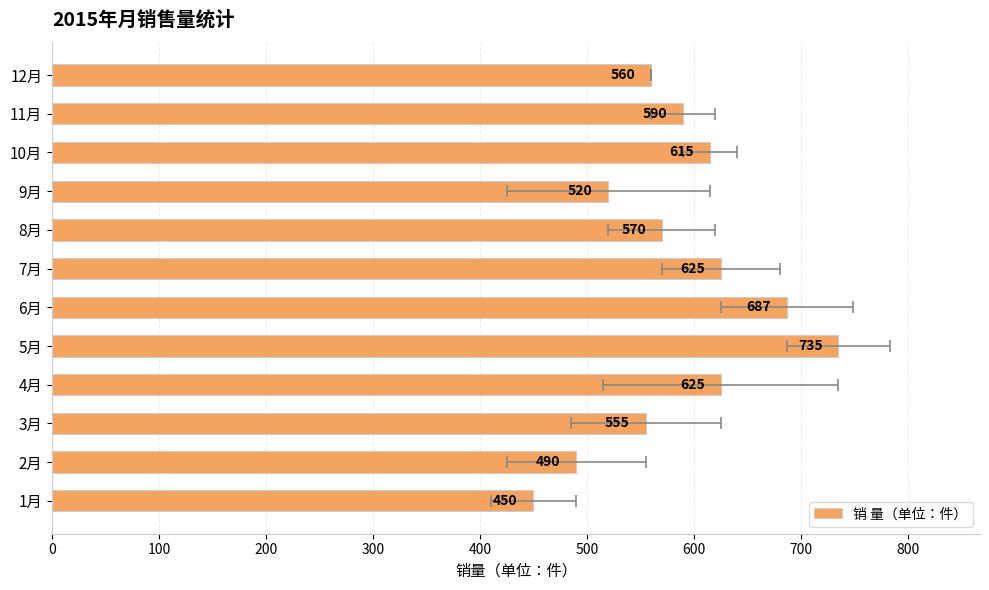

What is the value of the 7th bar from the left?

625